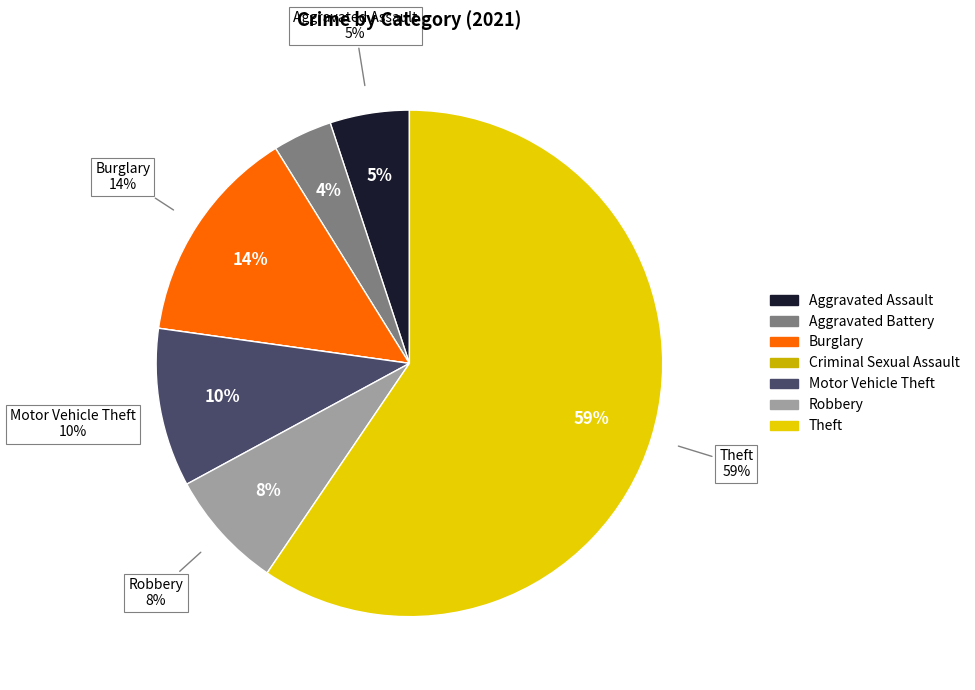

What is the smallest slice in the pie chart?

Criminal Sexual Assault